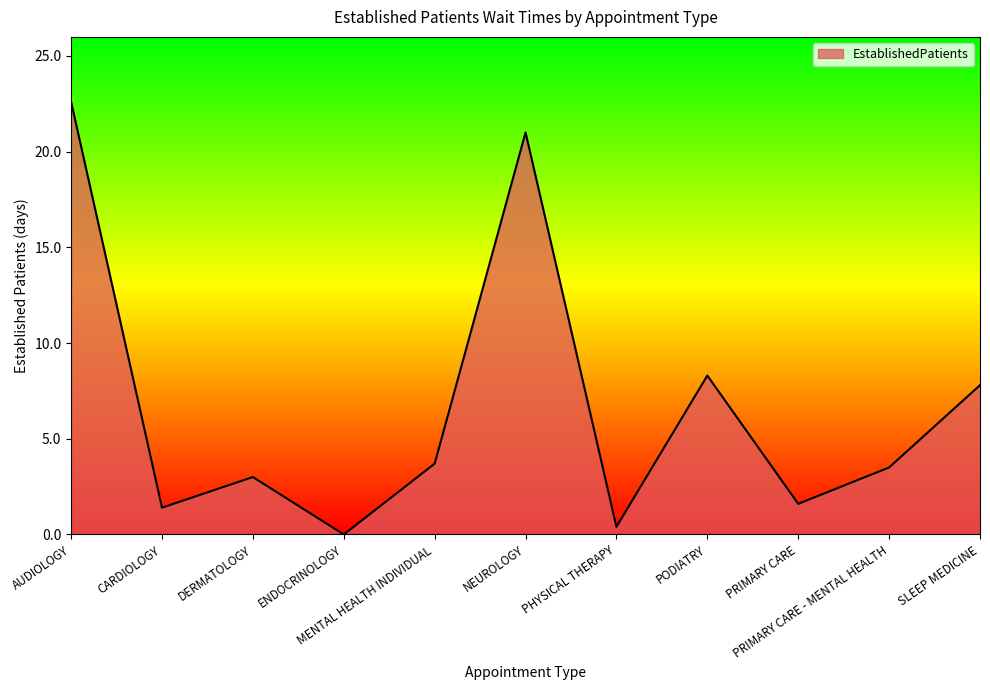

True or false: the data shows 7.8 at SLEEP MEDICINE.

True